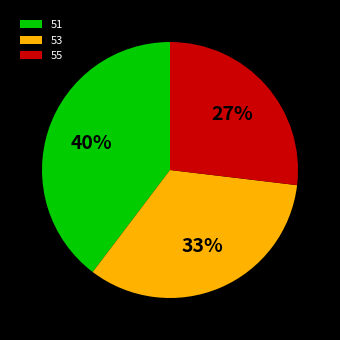

True or false: 55 accounts for 27% of the total.

True